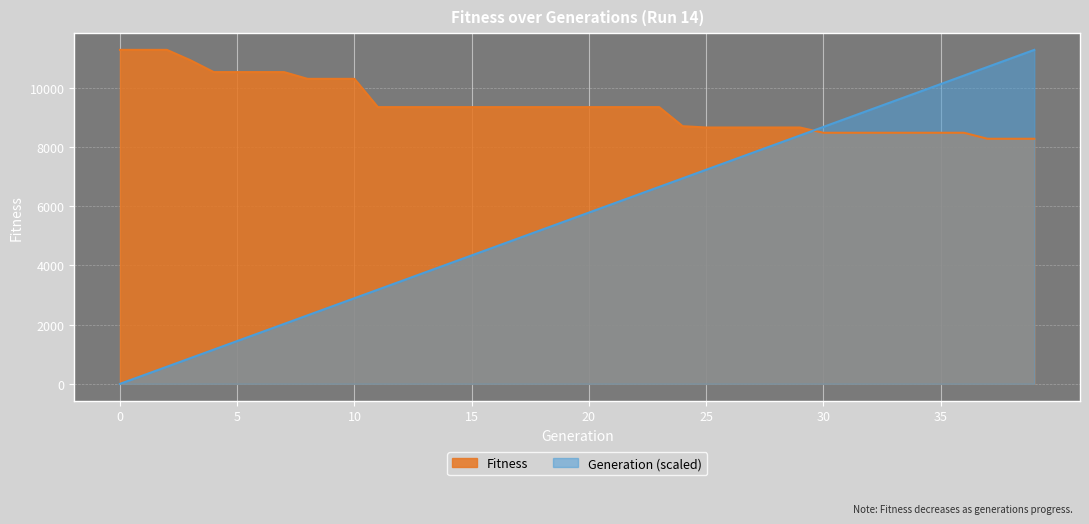

The chart shows a value of 13421 at 34. True or false?

False